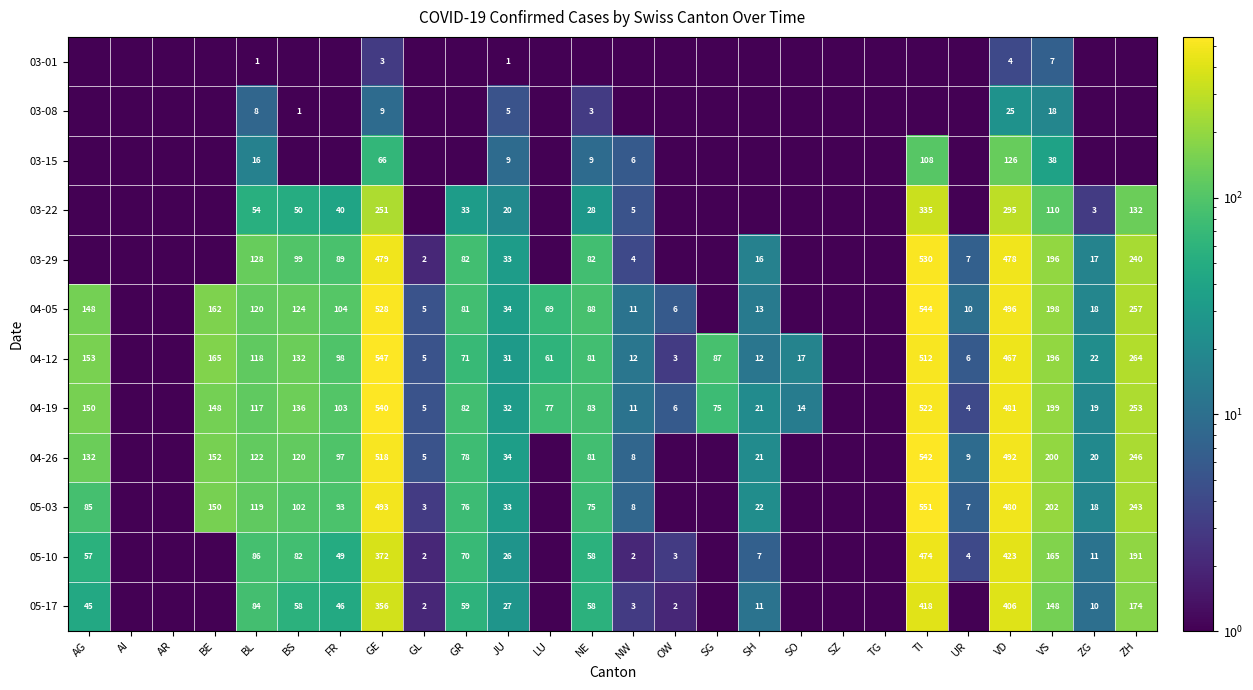

True or false: 04-05 has a value of 88.0 at NE.

True